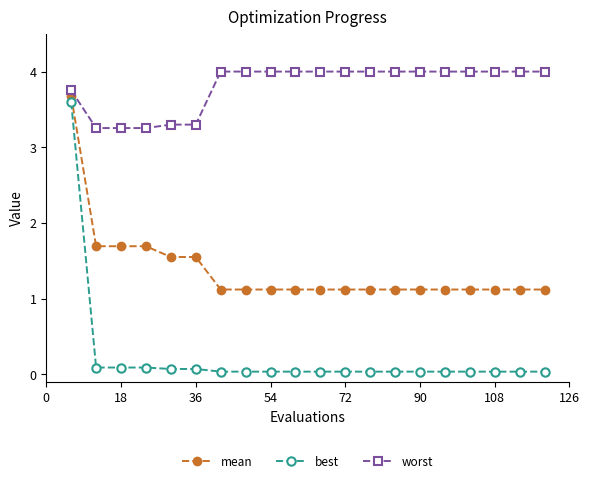

What is the maximum value for mean?

3.7